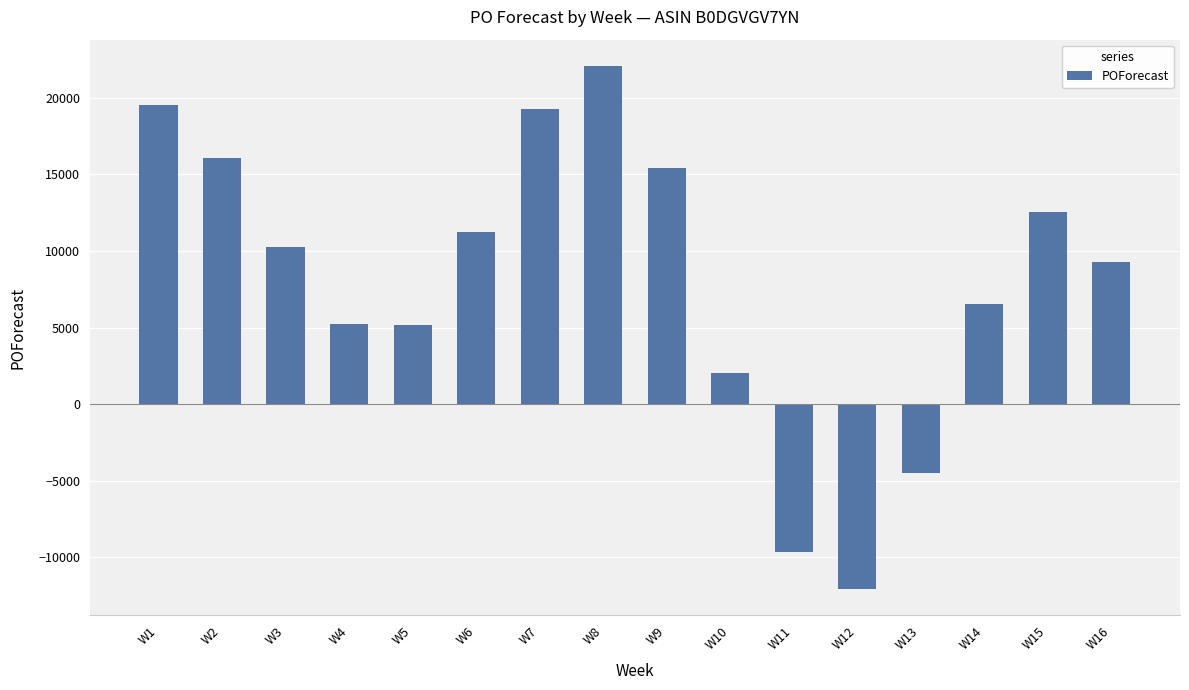

Is it true that the value at W12 is -5086?

False